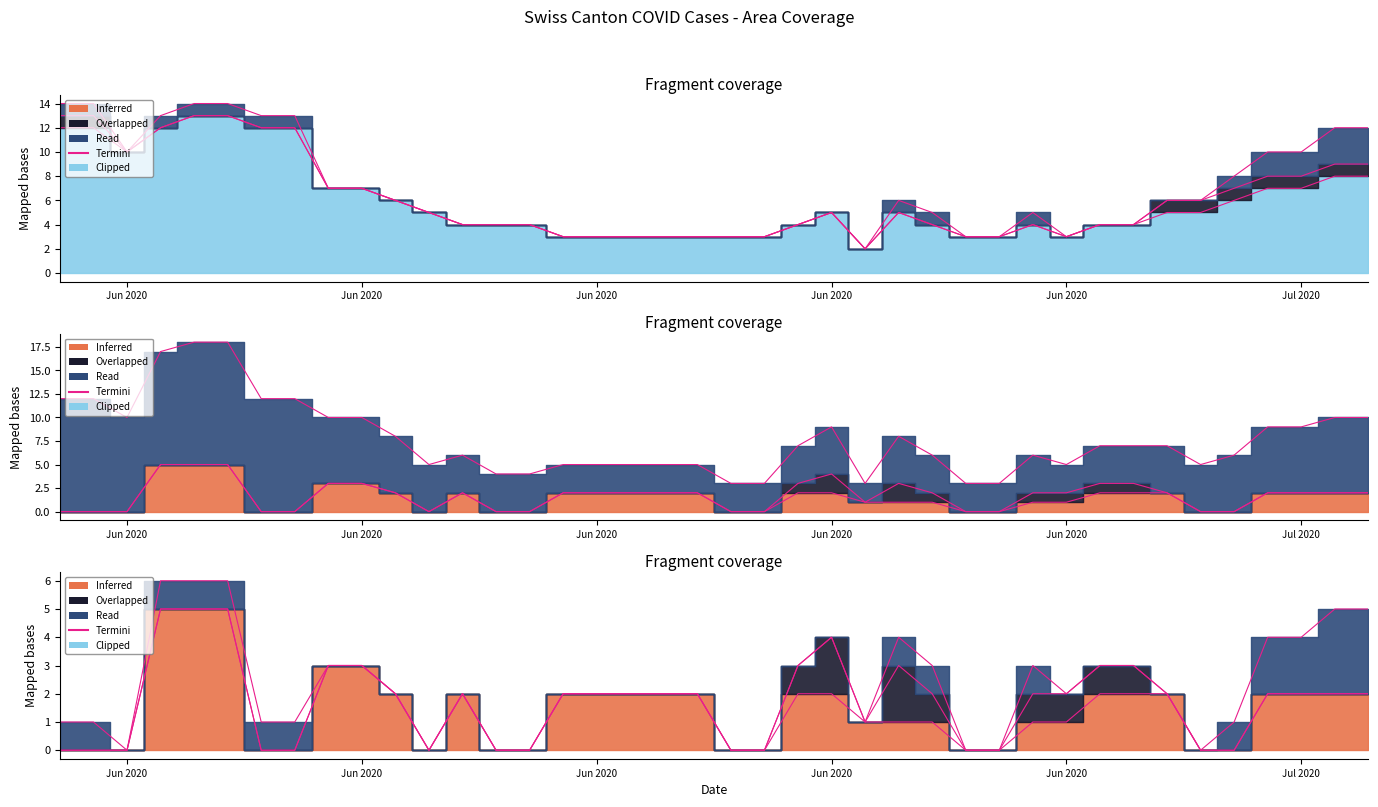

What is the sum of all values?

89